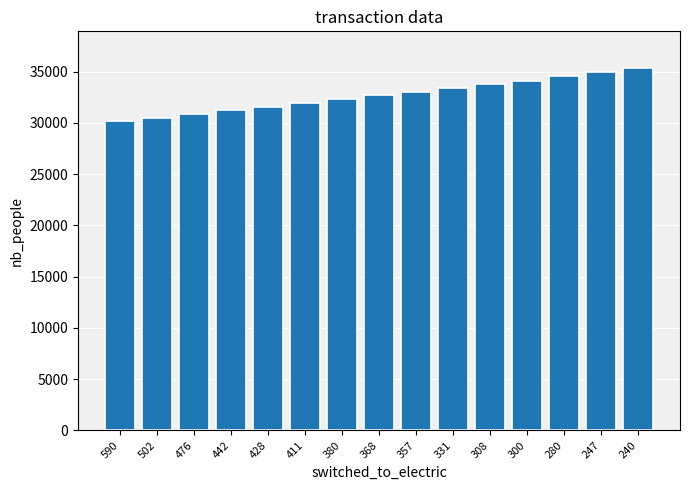

At which label is the value closest to 32768?

368